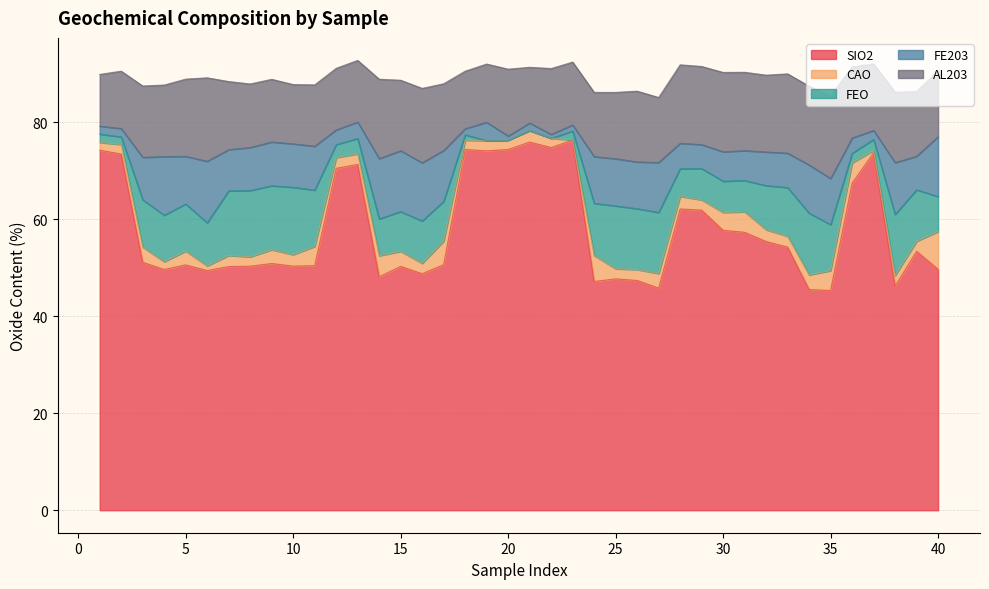

What is the maximum value for AL203?

17.2